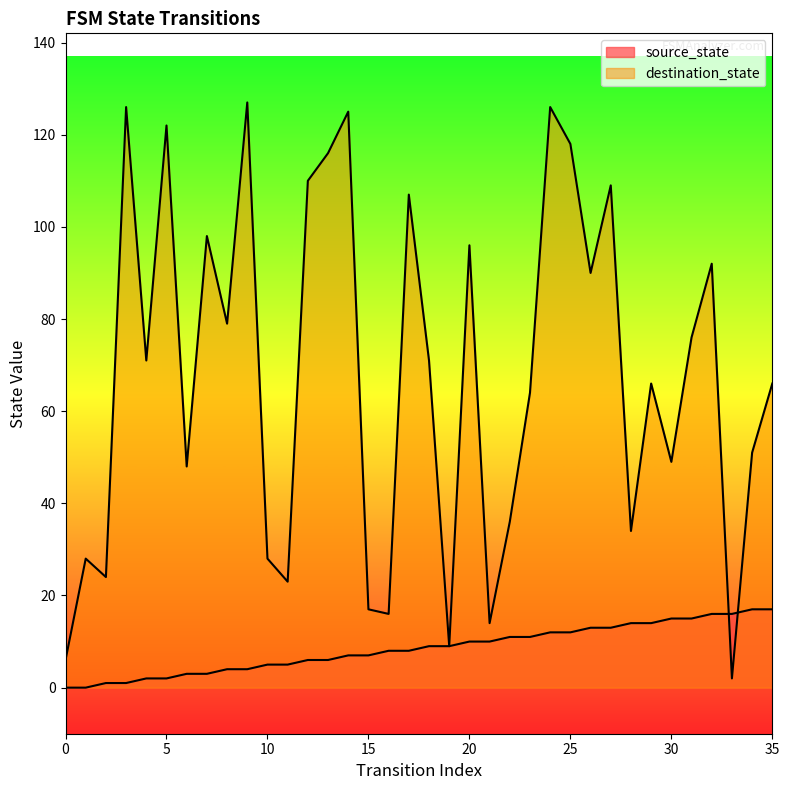

Reading left to right, what are all the values shown in this chart?

source_state: 0	0	1	1	2	2	3	3	4	4	5	5	6	6	7	7	8	8	9	9	10	10	11	11	12	12	13	13	14	14	15	15	16	16	17	17
destination_state: 6	28	24	126	71	122	48	98	79	127	28	23	110	116	125	17	16	107	71	9	96	14	36	64	126	118	90	109	34	66	49	76	92	2	51	66